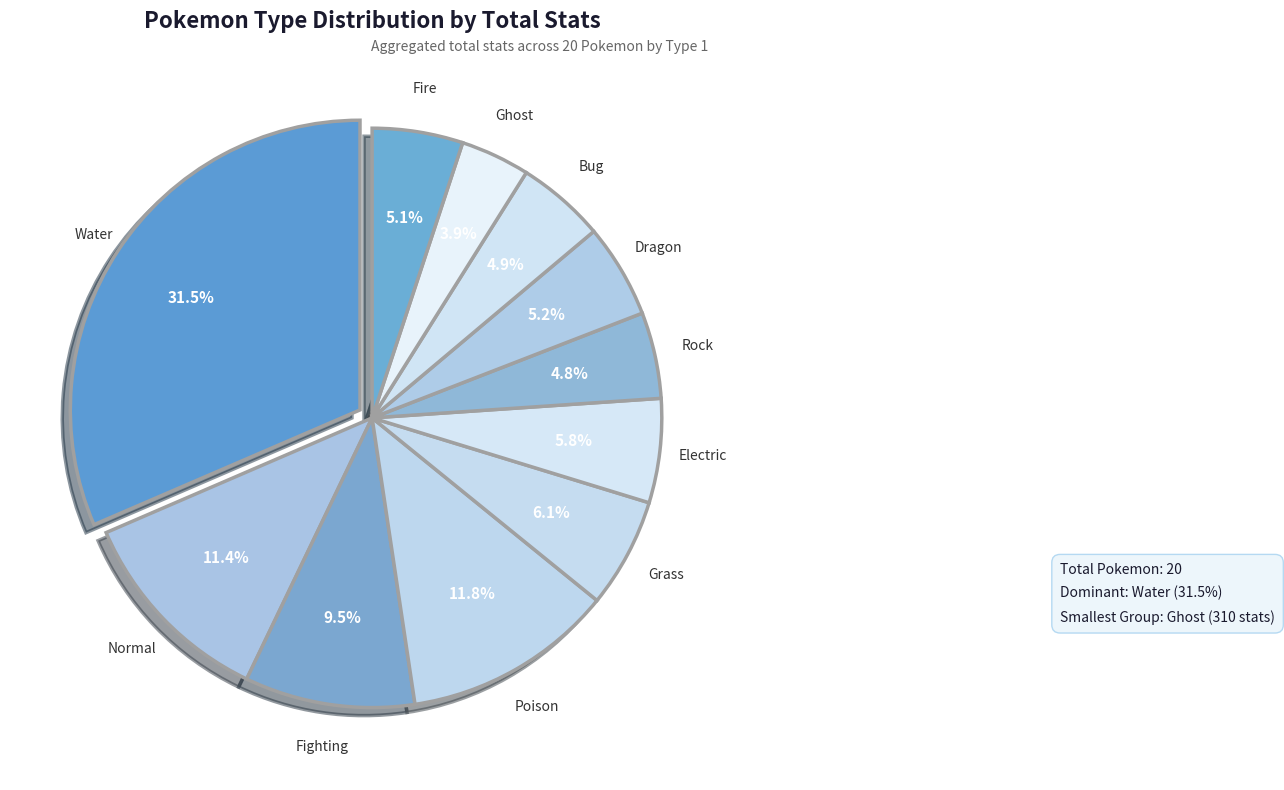

Rank the categories by value from highest to lowest.

Water, Poison, Normal, Fighting, Grass, Electric, Dragon, Fire, Bug, Rock, Ghost